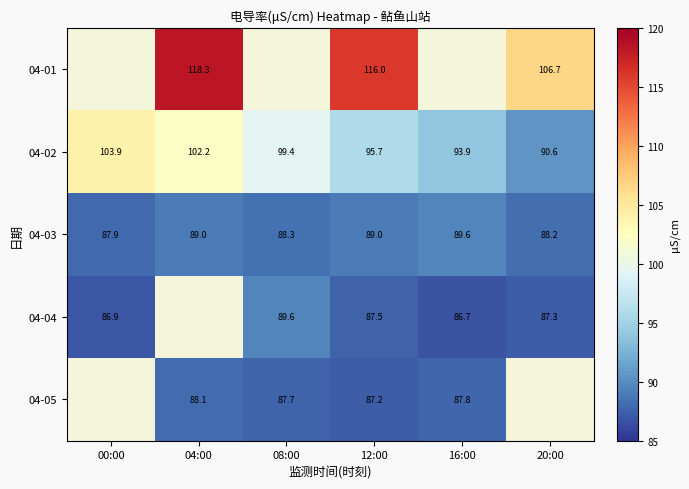

What is the smallest value displayed?

86.7